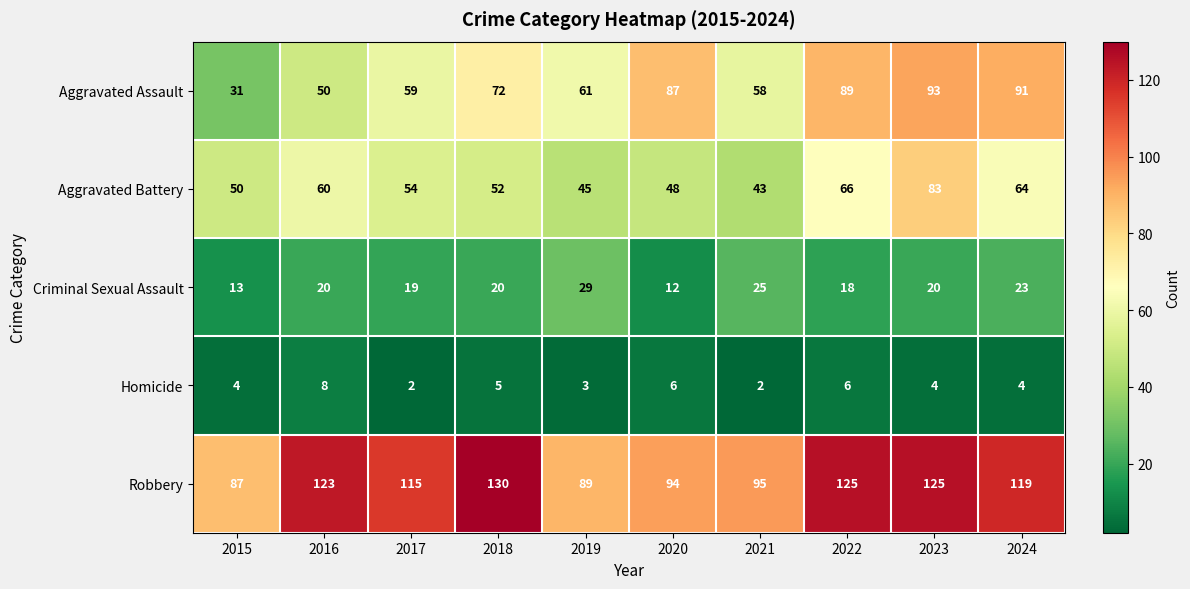

Is it true that Homicide equals 6 at 2022?

True